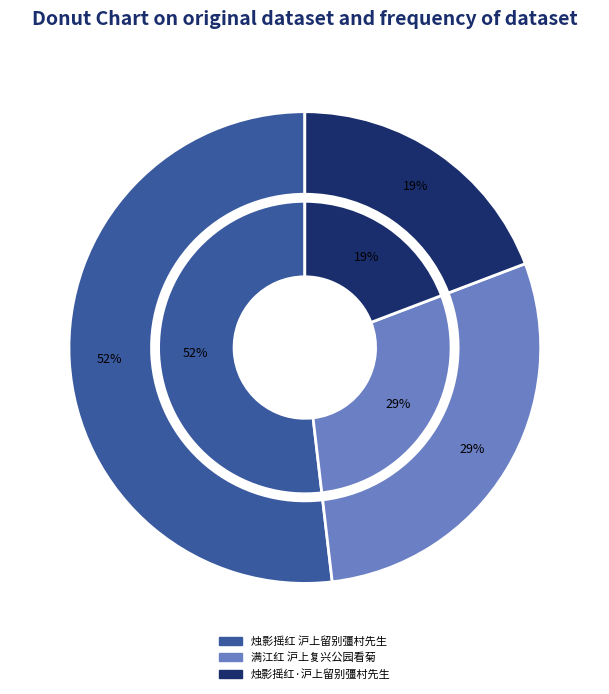

What percentage is the 烛影摇红·沪上留别彊村先生 slice, to the nearest percent?

19%